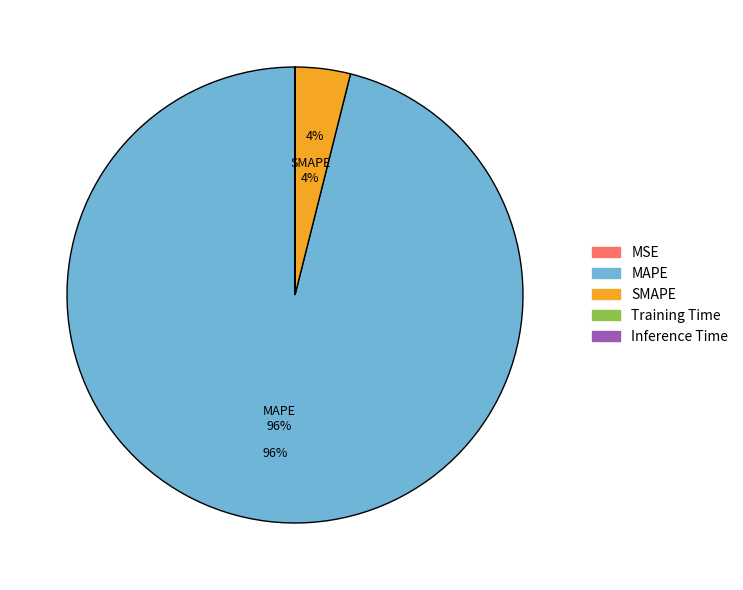

To the nearest percent, what is the difference between the largest and smallest slice percentages?

96%